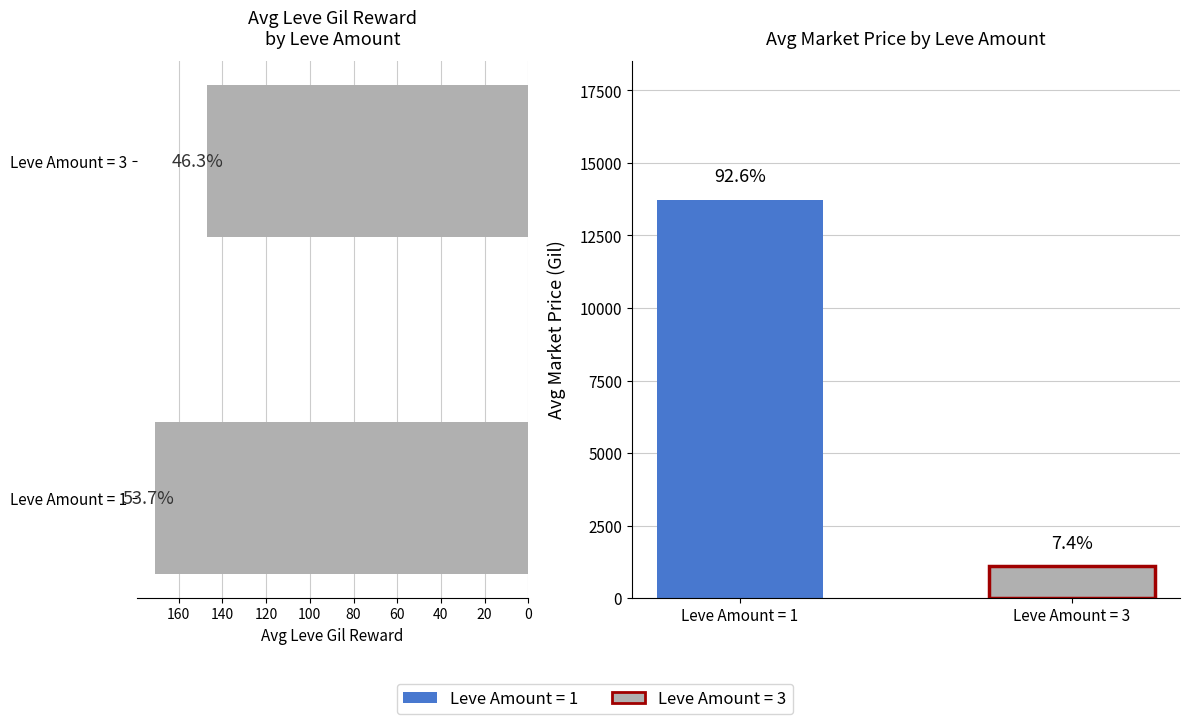

What is the average value of the Leve Gil series?

158.8